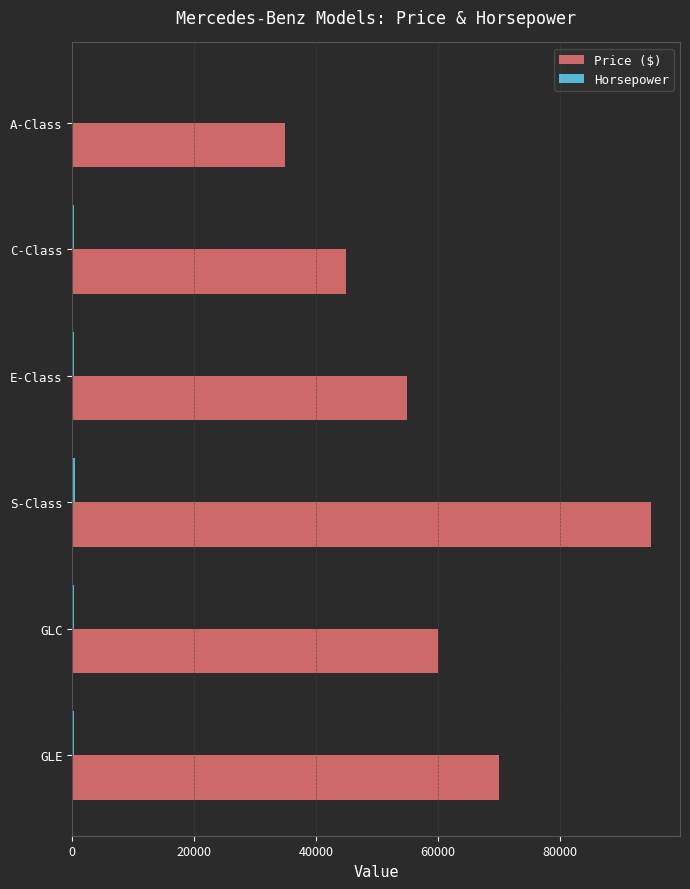

Which series has the largest total across all categories?

Price ($)